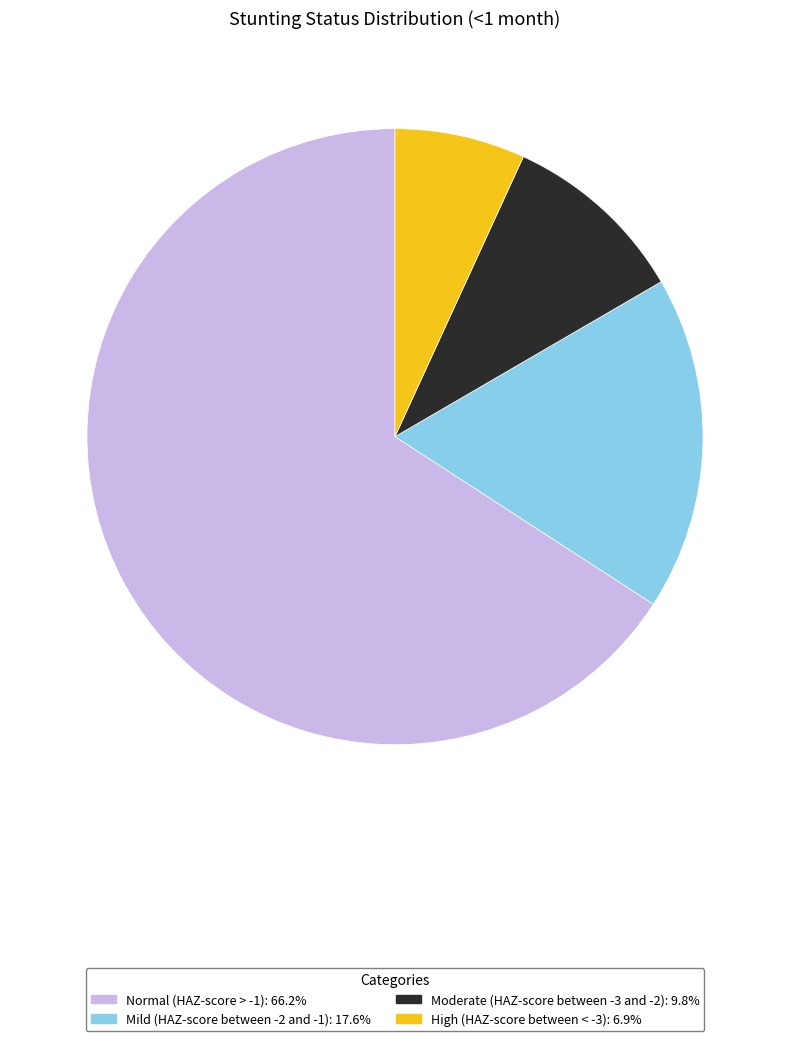

Do High (HAZ-score between < -3) and Normal (HAZ-score > -1) together represent more than half of the pie?

Yes